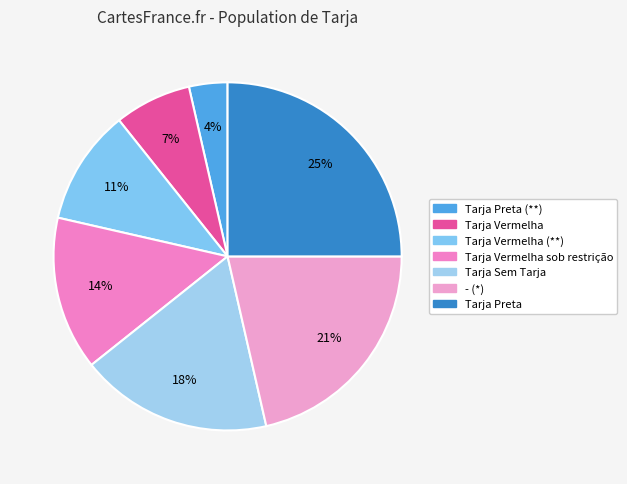

Count the number of slices in the pie.

7